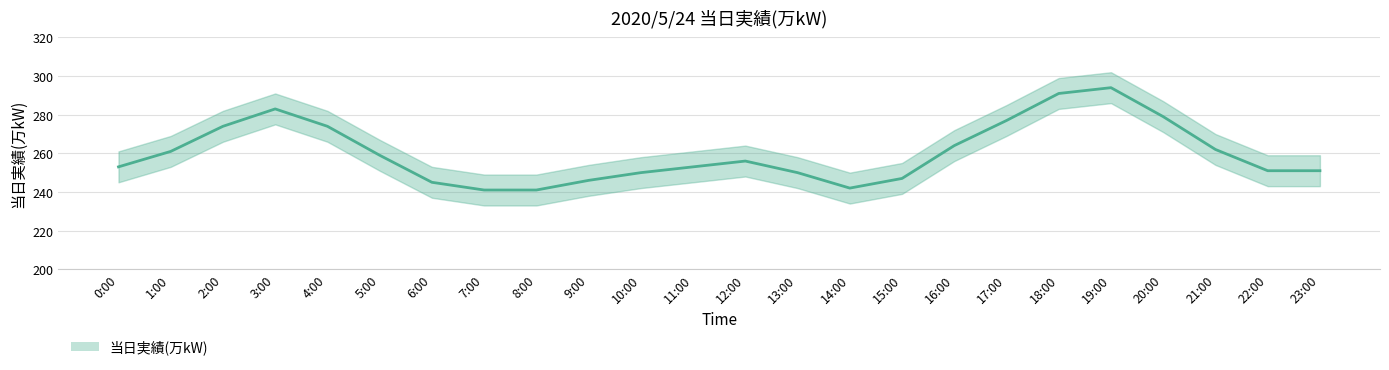

List the labels in order of value, largest first.

19:00, 18:00, 3:00, 20:00, 17:00, 2:00, 4:00, 16:00, 21:00, 1:00, 5:00, 12:00, 0:00, 11:00, 22:00, 23:00, 10:00, 13:00, 15:00, 9:00, 6:00, 14:00, 7:00, 8:00